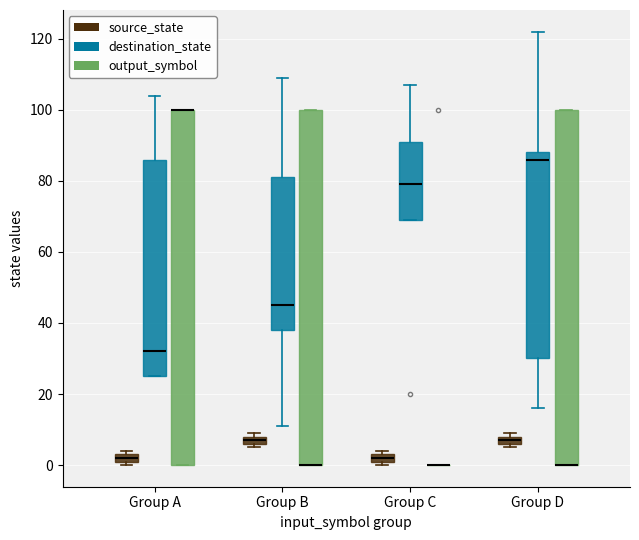

Where is the lower edge of the box for Group B (output_symbol) on the y-axis? The values are not printed on the chart, so give them approximately, as read against the axis.

0